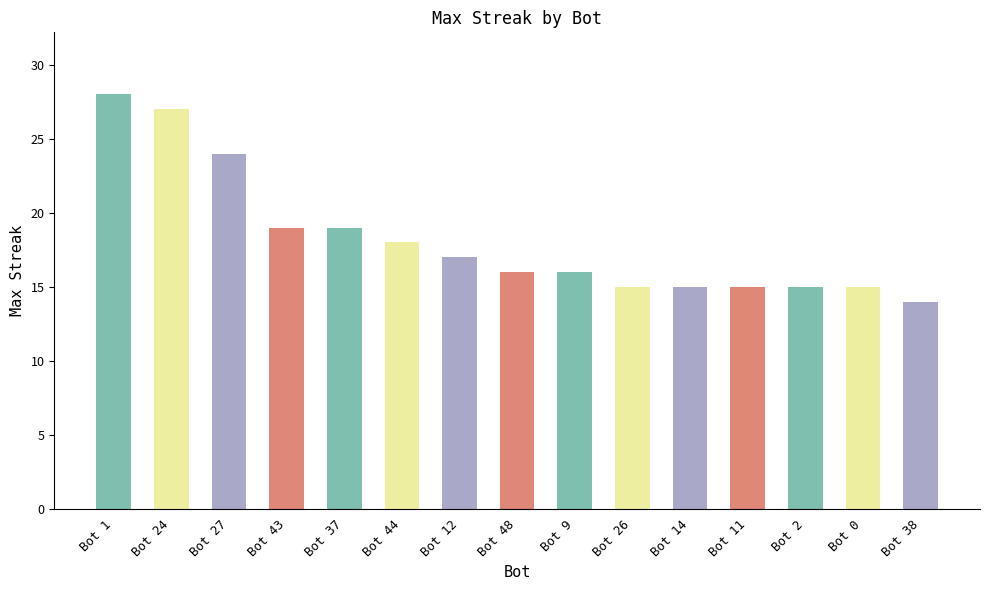

What position from the right is Bot 37?

11